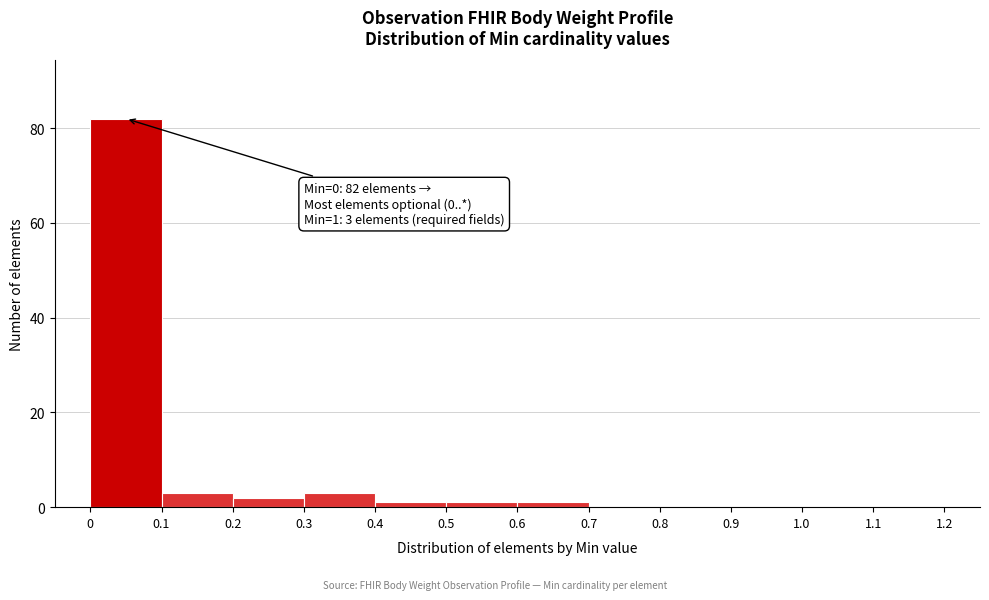

Over which range of the x-axis is the bar tallest?

0 to 0.1